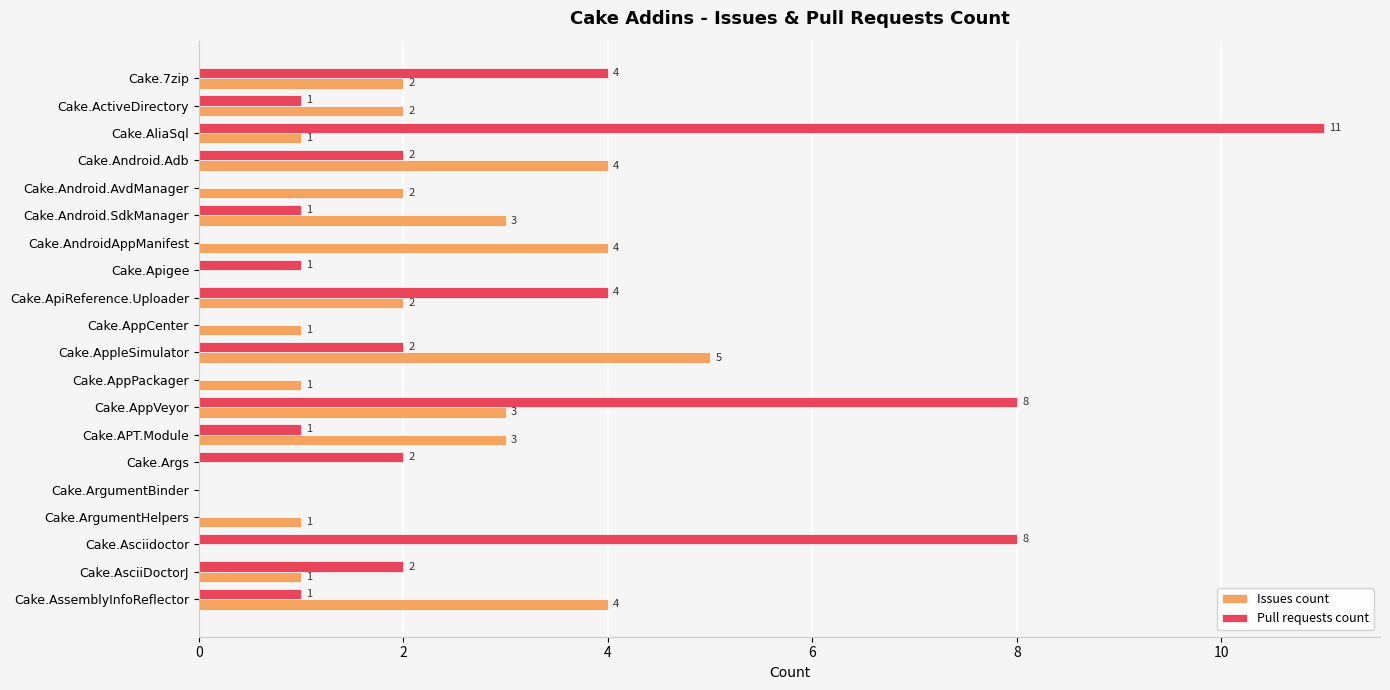

How many Issues count values are between 1 and 3?

12